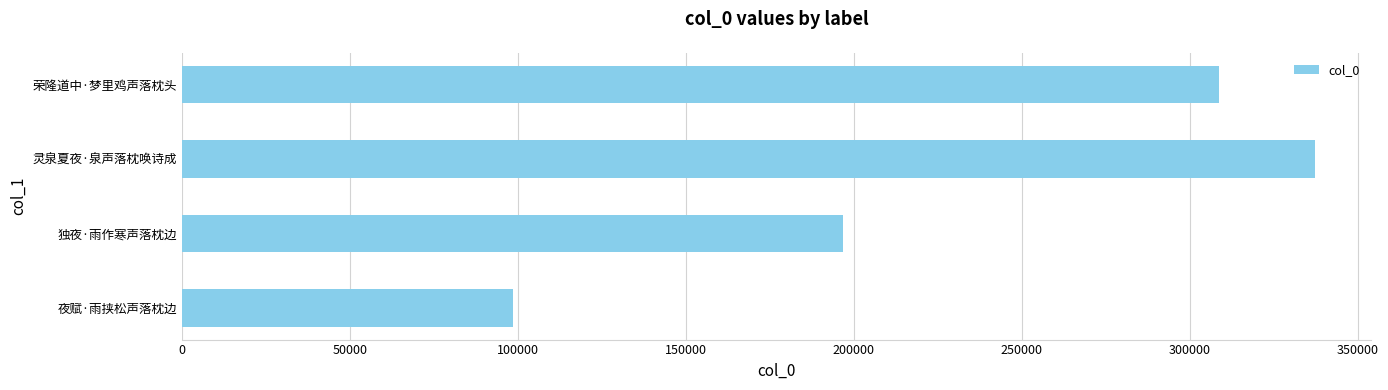

How many bars are there in total?

4